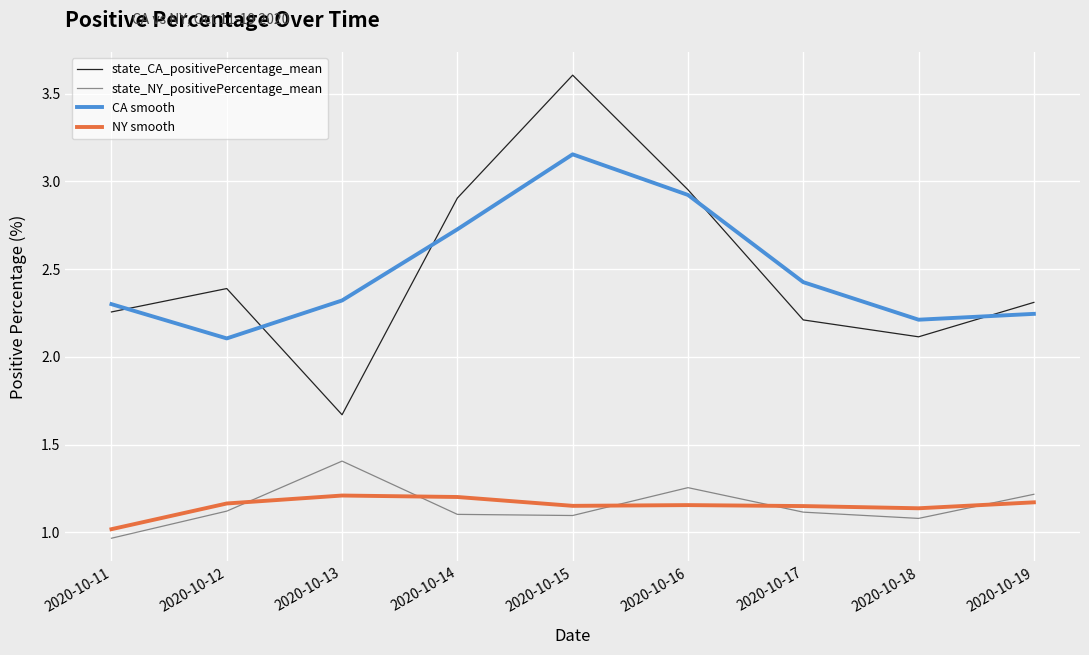

List the series in order of their peak value, highest first.

state_CA_positivePercentage_mean, CA smooth, state_NY_positivePercentage_mean, NY smooth